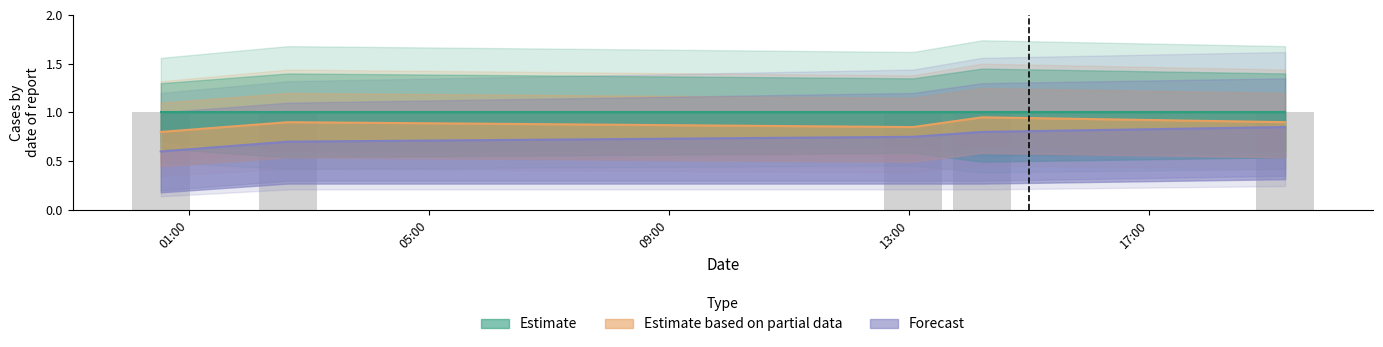

The value of Estimate based on partial data at 2019-10-17 13:04:00 is 0.8. True or false?

True